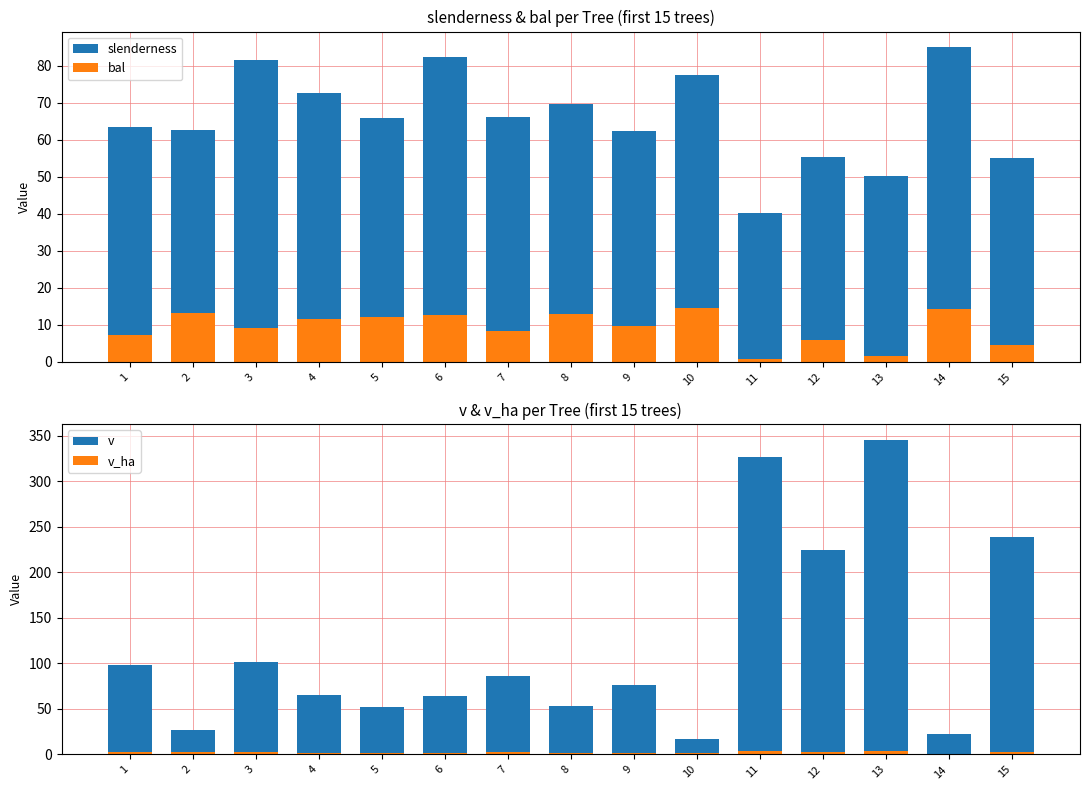

How many values in the slenderness series are below 65?

7